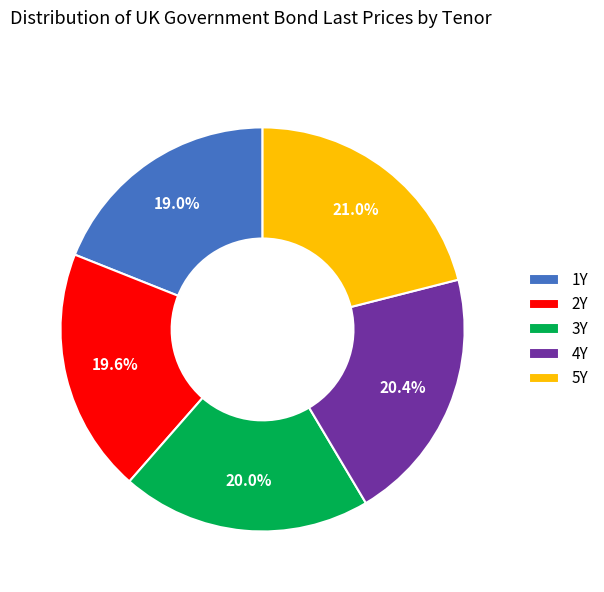

How many segments does this pie chart have?

5